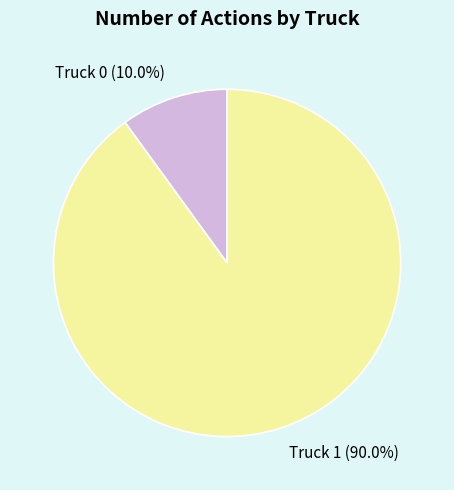

How many slices are in this pie chart?

2